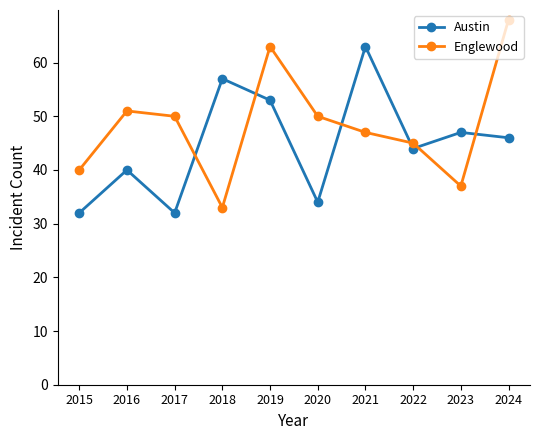

At which category is the sum across all series the highest?

2019